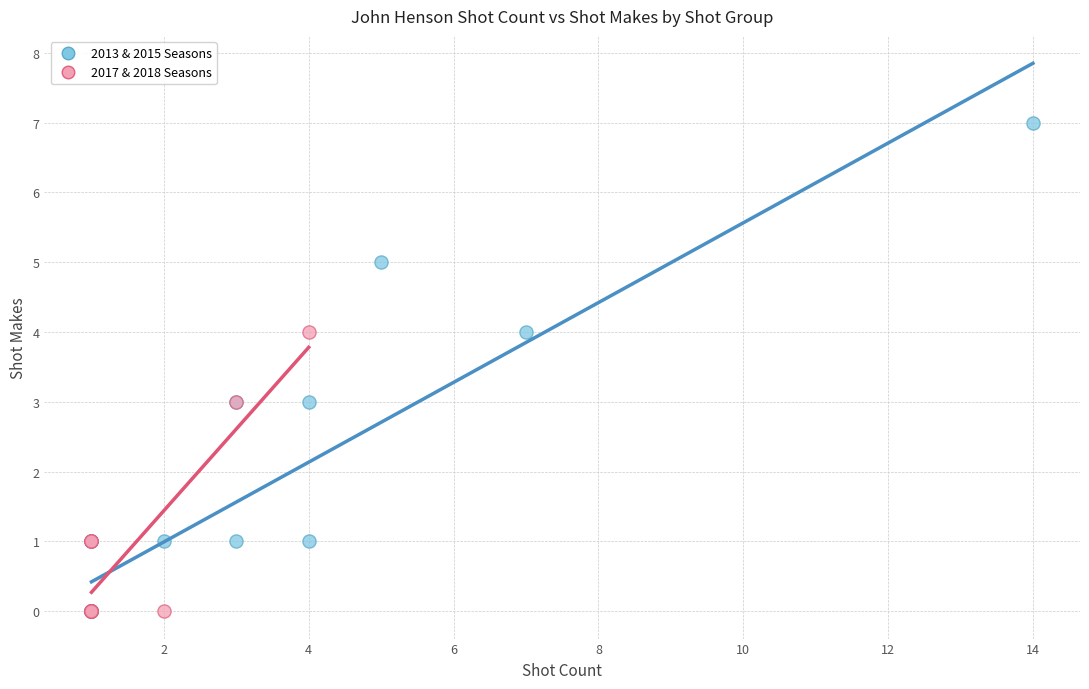

Which series has the largest Y range (max minus min)?

2013 & 2015 Seasons